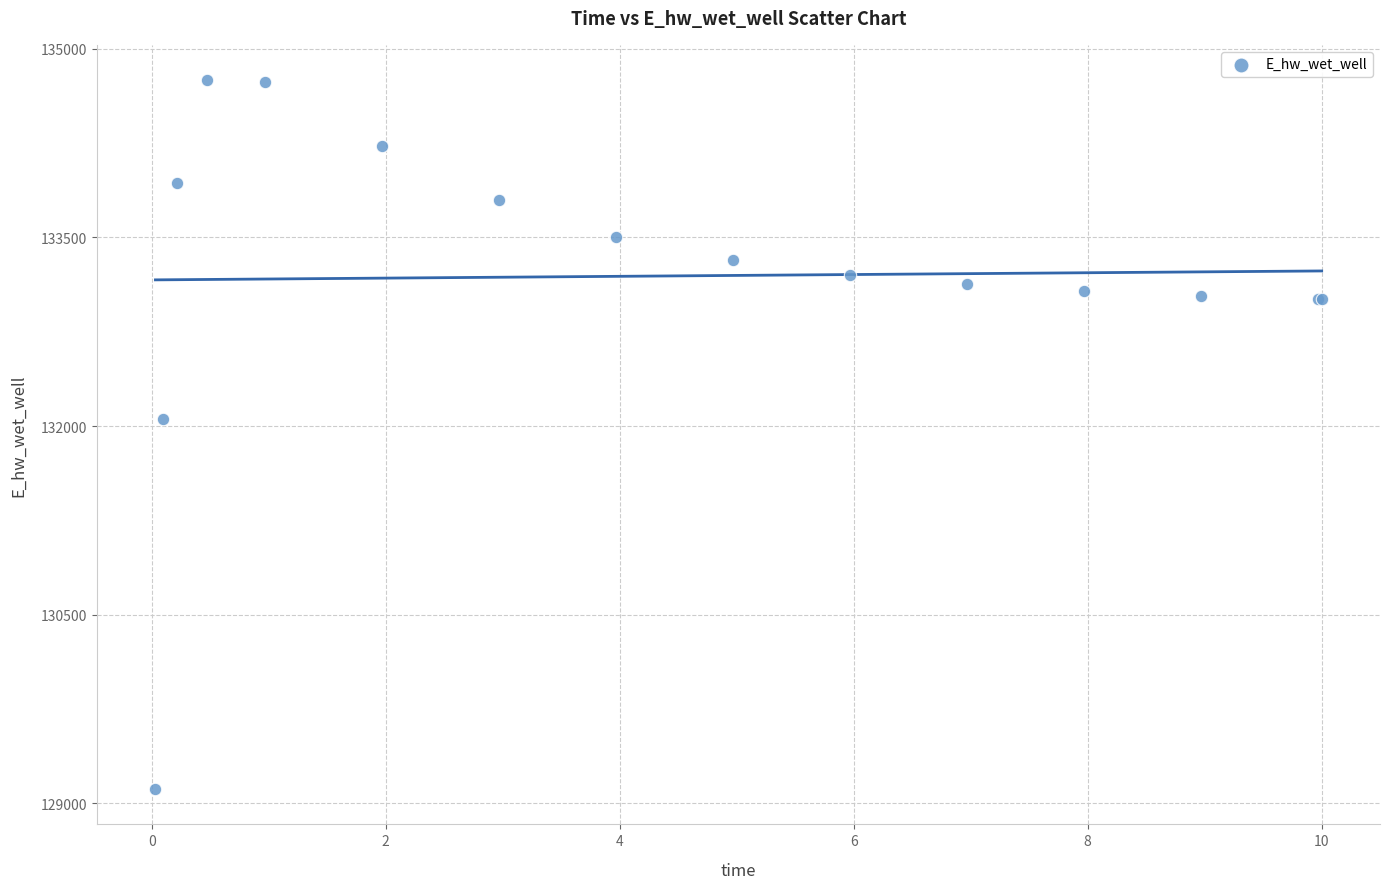

What Y value in the scatter plot is closest to 131931?

132054.6